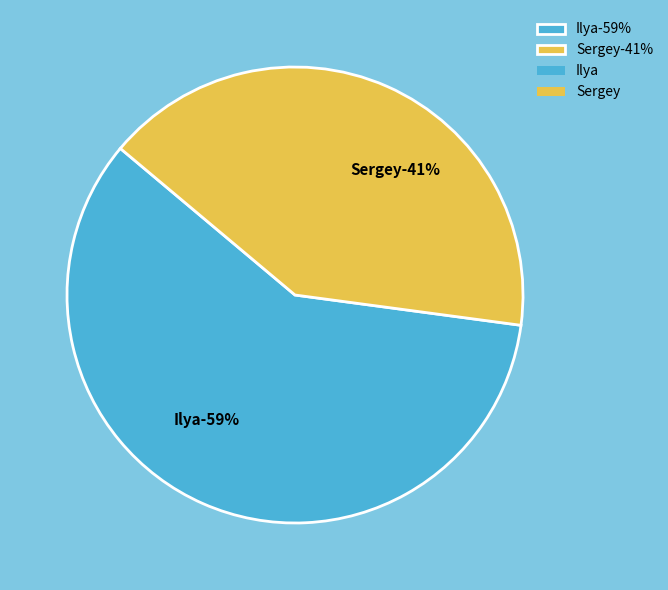

To the nearest percent, what is the difference between the largest and smallest slice percentages?

18%